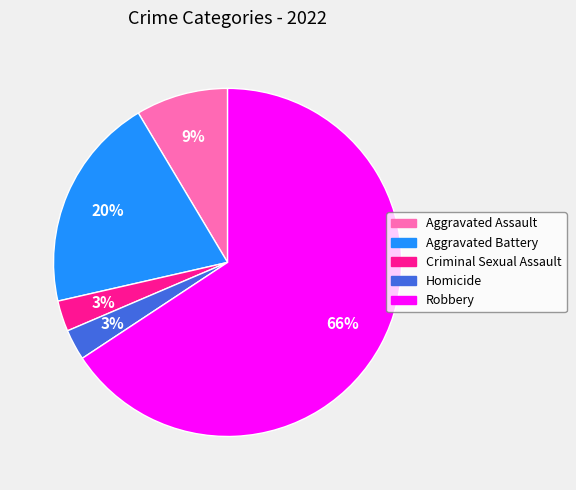

To the nearest percent, what is the average slice percentage?

20%